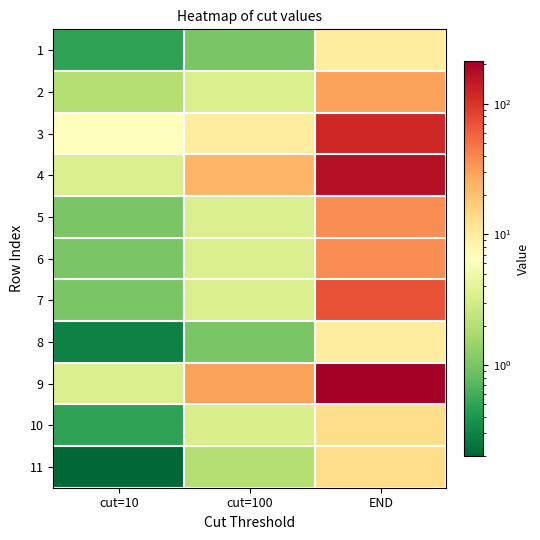

At which category is the sum across all series the highest?

END